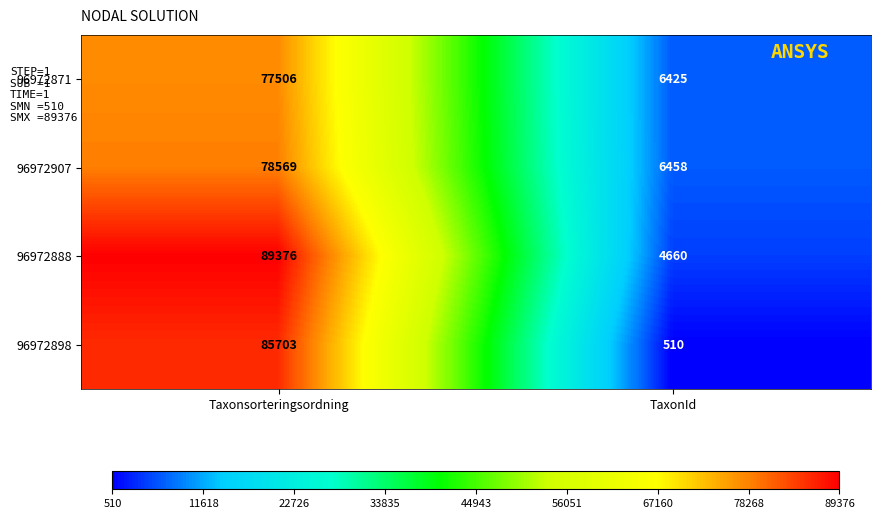

Where is 96972871 nearest to the value 41965?

TaxonId